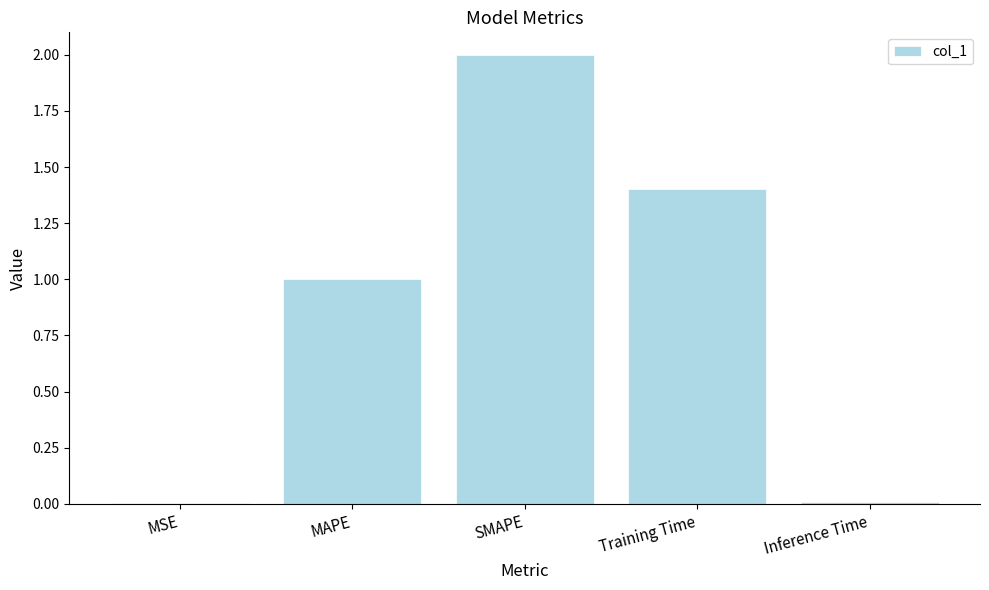

At which category does the chart reach its peak across all series?

SMAPE